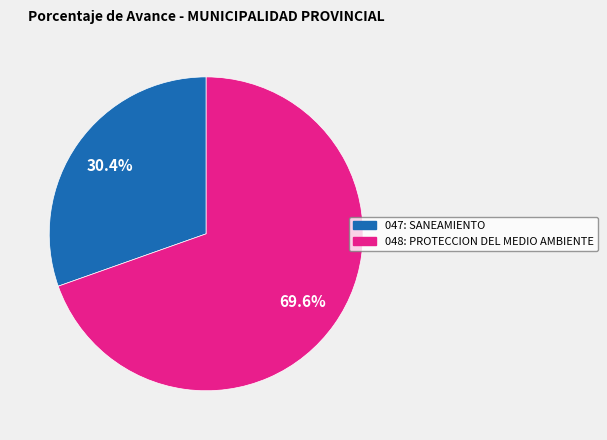

How much of the chart is everything except 047: SANEAMIENTO?

69.6%